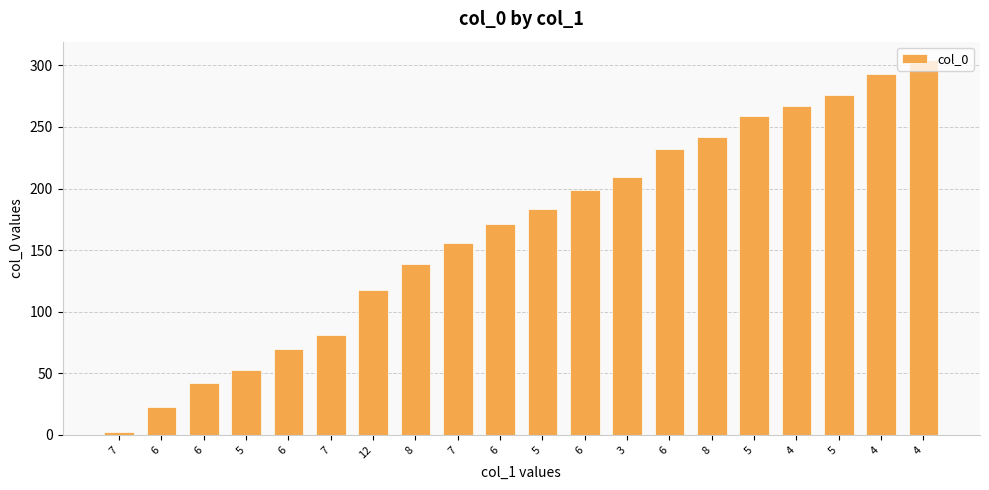

Does the chart contain any negative values?

No